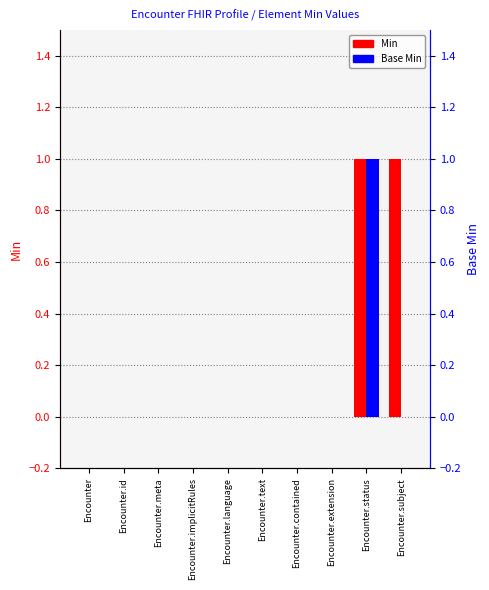

How many Min values are between 0 and 1?

10